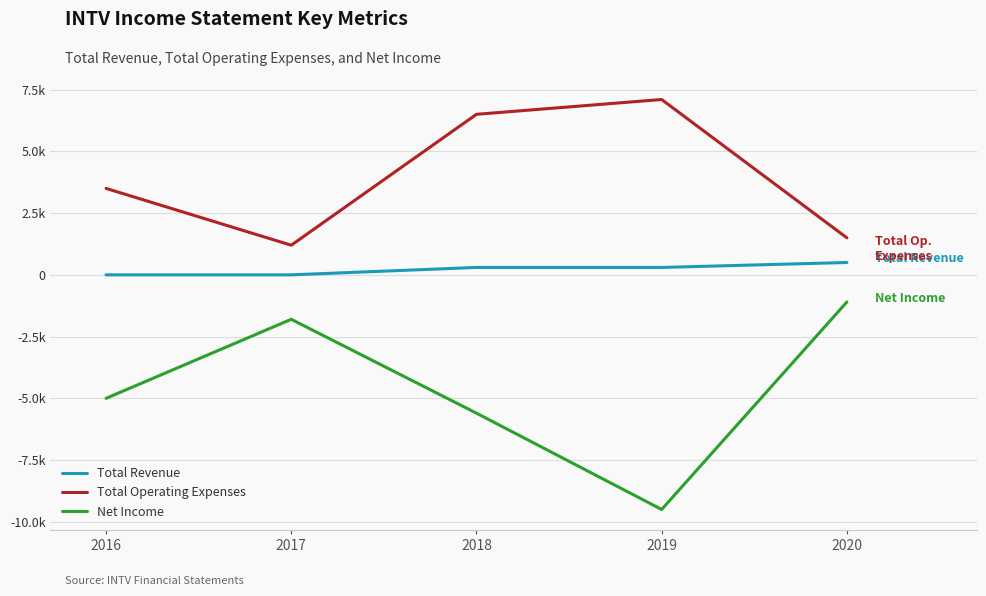

What are all the series names shown in the legend?

Total Revenue, Total Operating Expenses, Net Income